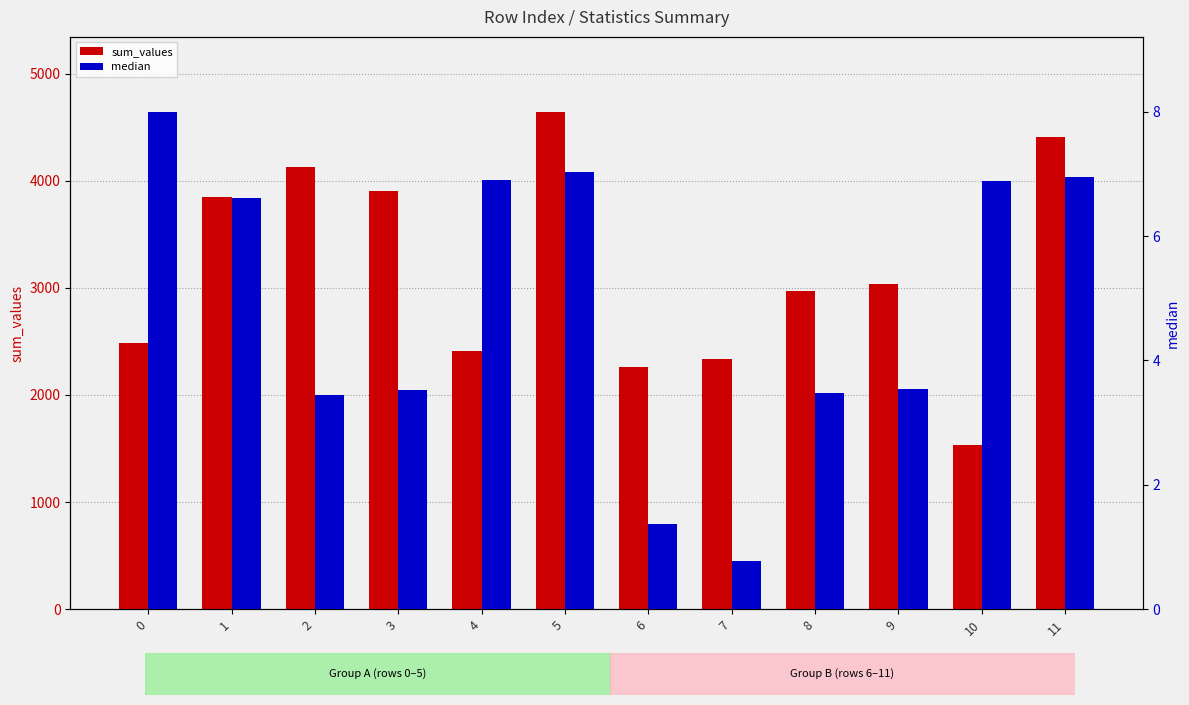

Between 9 and 11, which series saw the biggest shift?

sum_values